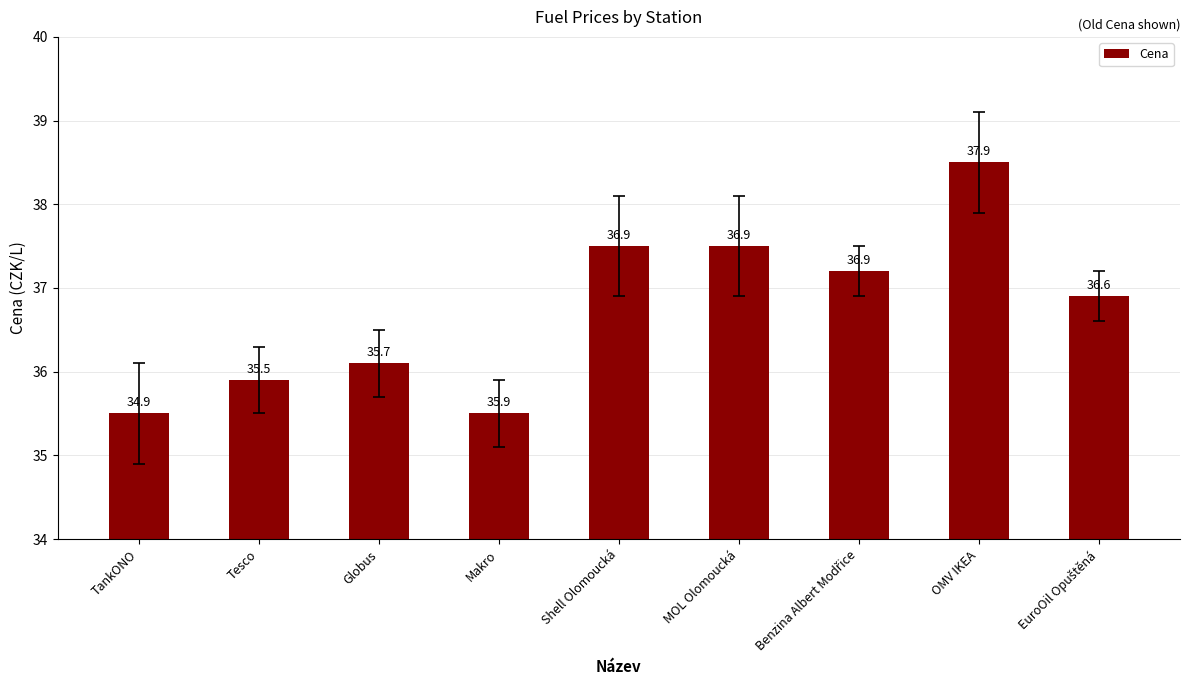

What is the minimum value shown in the chart?

35.5